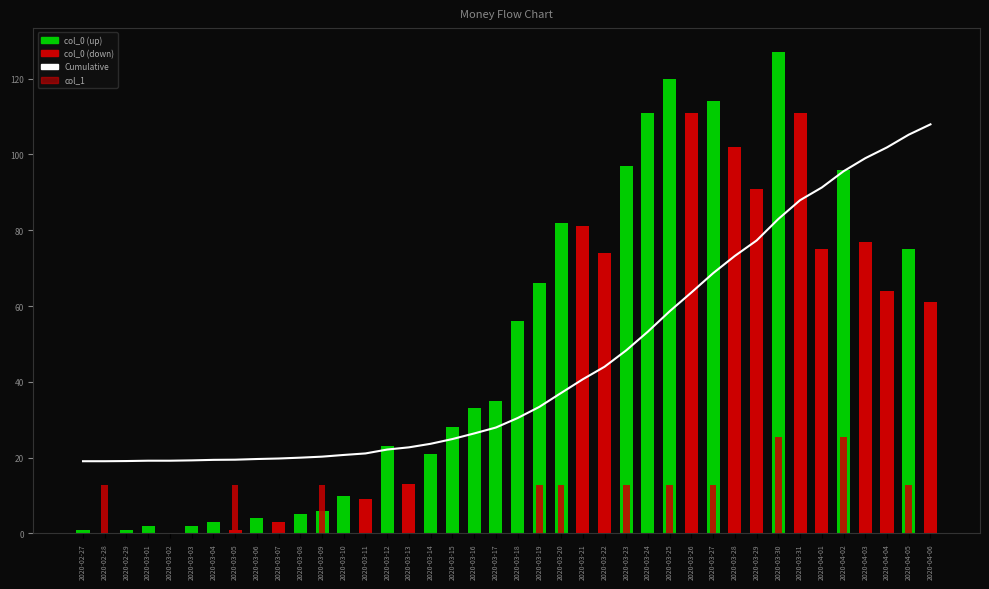

Reading right to left, what are all the values shown in this chart?

2020-04-06=107.9	2020-04-05=105.2	2020-04-04=101.9	2020-04-03=99.0	2020-04-02=95.6	2020-04-01=91.3	2020-03-31=87.9	2020-03-30=83.0	2020-03-29=77.3	2020-03-28=73.2	2020-03-27=68.7	2020-03-26=63.6	2020-03-25=58.6	2020-03-24=53.3	2020-03-23=48.3	2020-03-22=44.0	2020-03-21=40.7	2020-03-20=37.1	2020-03-19=33.4	2020-03-18=30.4	2020-03-17=27.9	2020-03-16=26.4	2020-03-15=24.9	2020-03-14=23.7	2020-03-13=22.7	2020-03-12=22.1	2020-03-11=21.1	2020-03-10=20.7	2020-03-09=20.3	2020-03-08=20.0	2020-03-07=19.8	2020-03-06=19.6	2020-03-05=19.5	2020-03-04=19.4	2020-03-03=19.3	2020-03-02=19.2	2020-03-01=19.2	2020-02-29=19.1	2020-02-28=19.1	2020-02-27=19.1